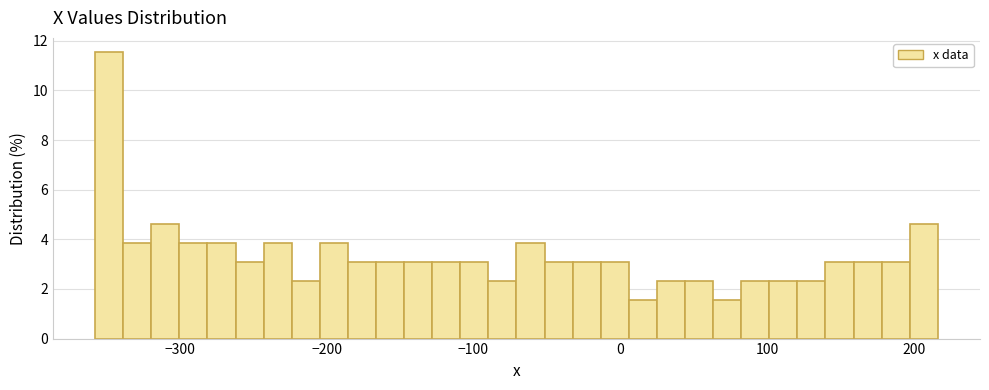

Read against the x-axis, roughly where is the centre of the tallest bar?

-350